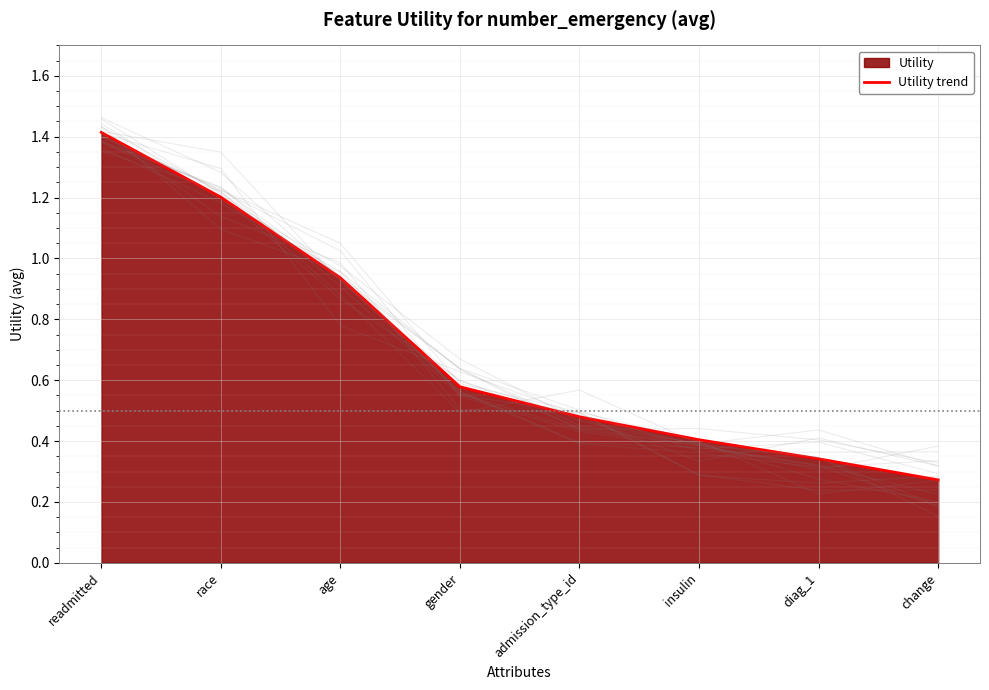

True or false: the data shows 1.4 at readmitted.

True